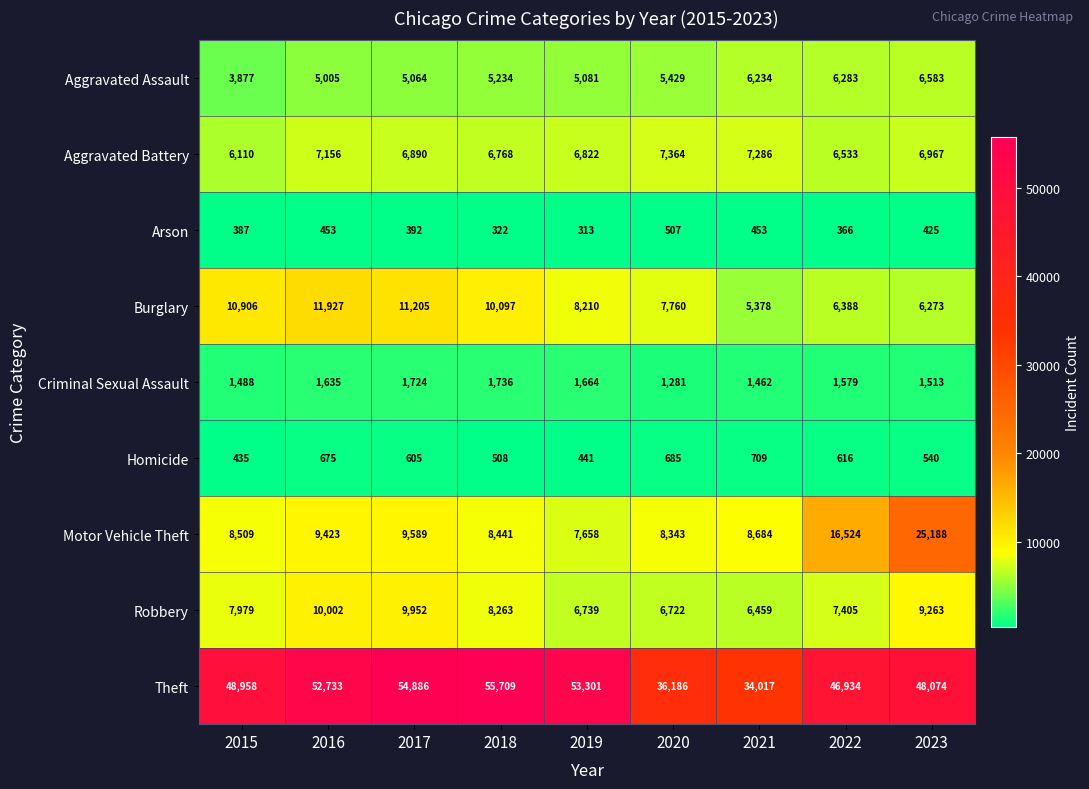

What is the difference between the maximum and minimum values in the Arson series?

194